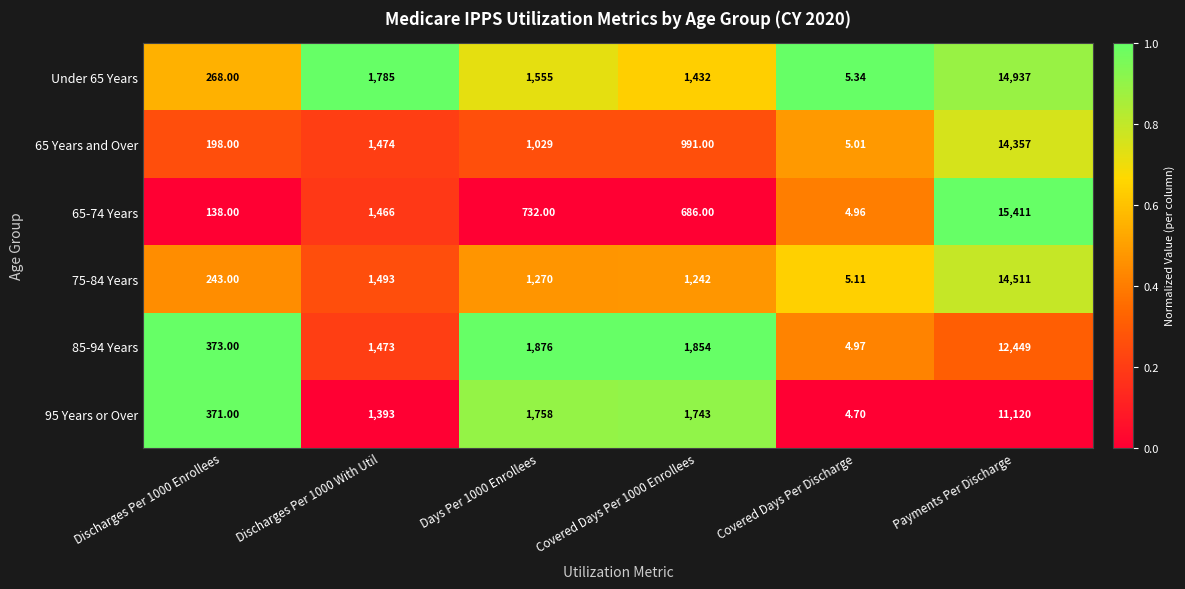

At which label does 85-94 Years reach its peak?

Payments Per Discharge